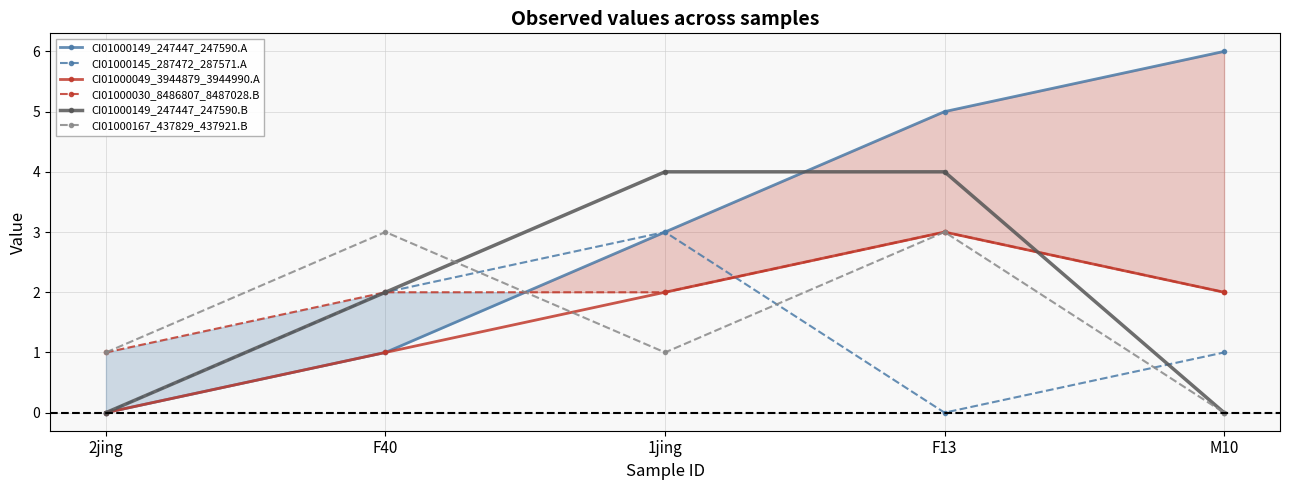

Is it true that CI01000030_8486807_8487028.B equals 2 at M10?

True